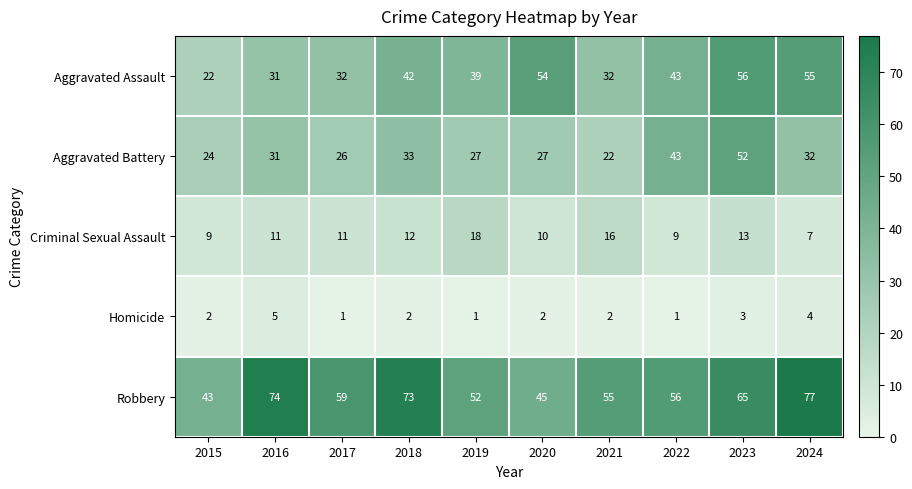

Between 2016 and 2022, which series saw the biggest shift?

Robbery